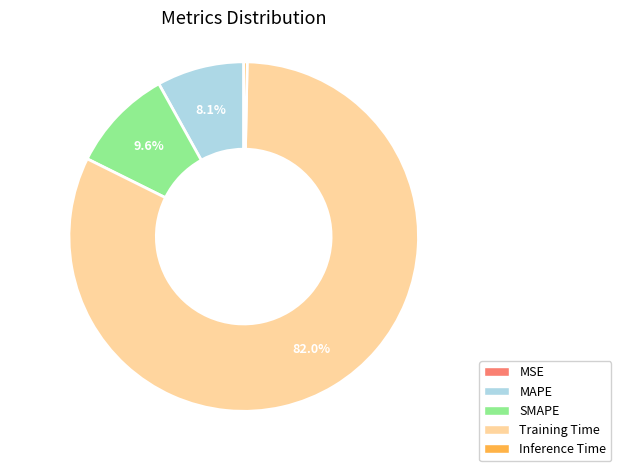

What percentage is the SMAPE slice, to the nearest percent?

10%